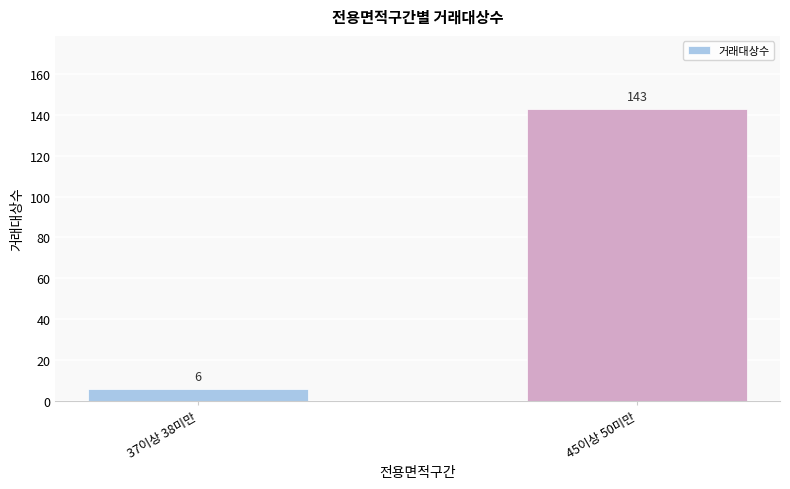

Does the chart contain stacked bars?

No